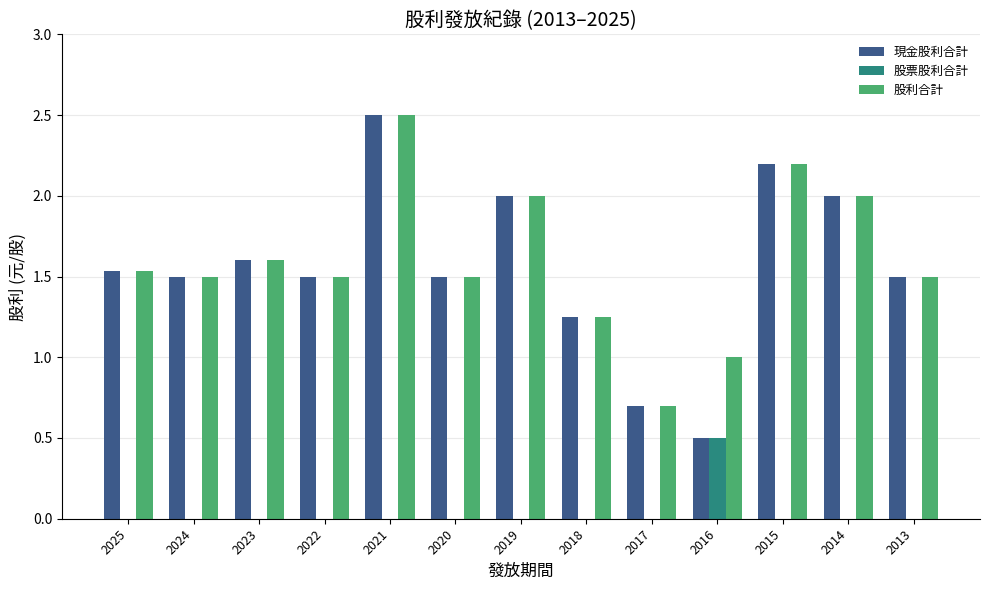

Count the number of data series in this chart.

3